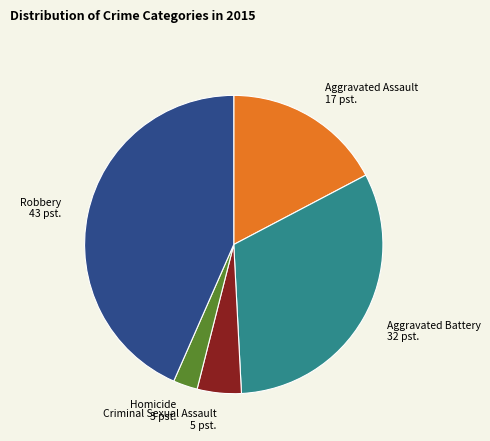

Combined, do Robbery 43 pst. and Aggravated Assault 17 pst. account for over 50%?

Yes